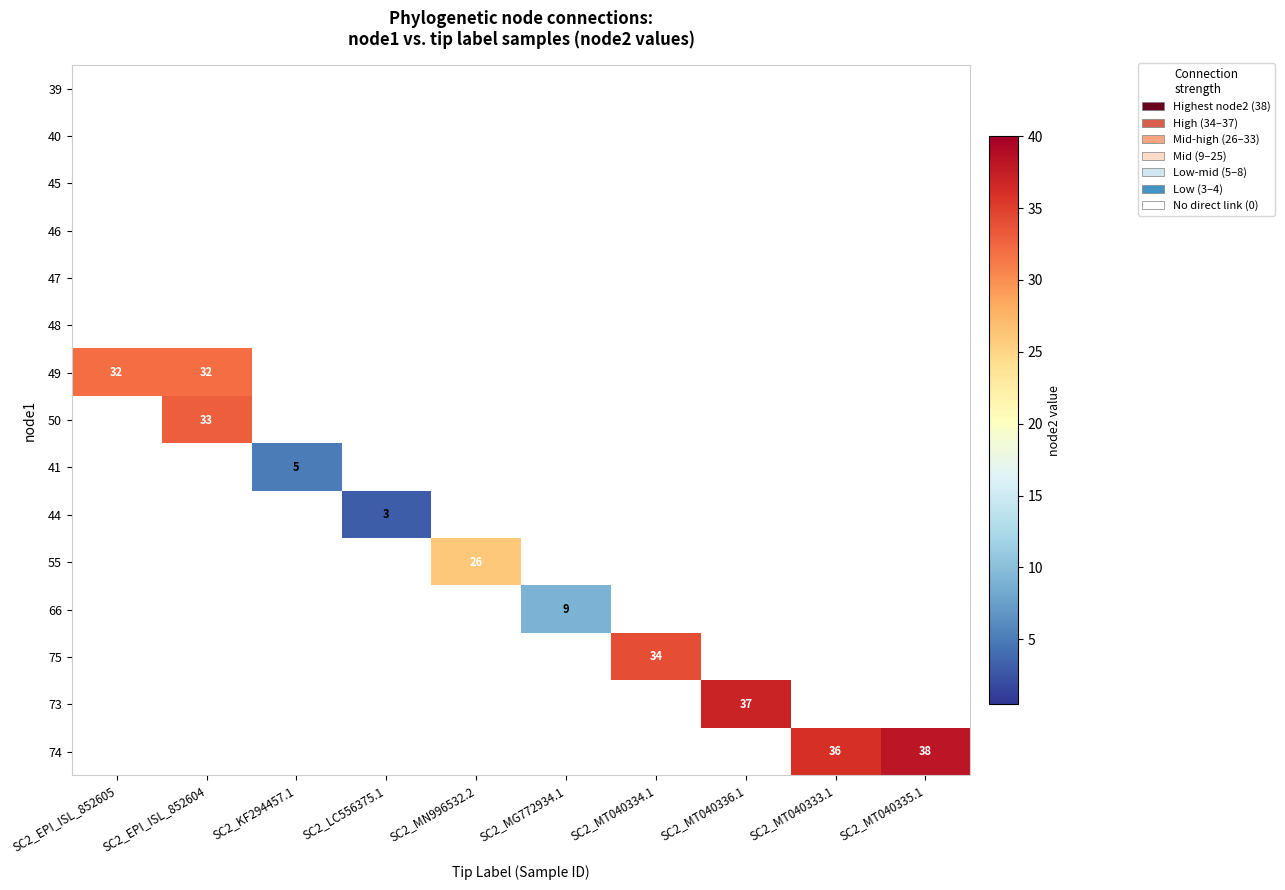

What is the total value across all series at SC2_KF294457.1?

5